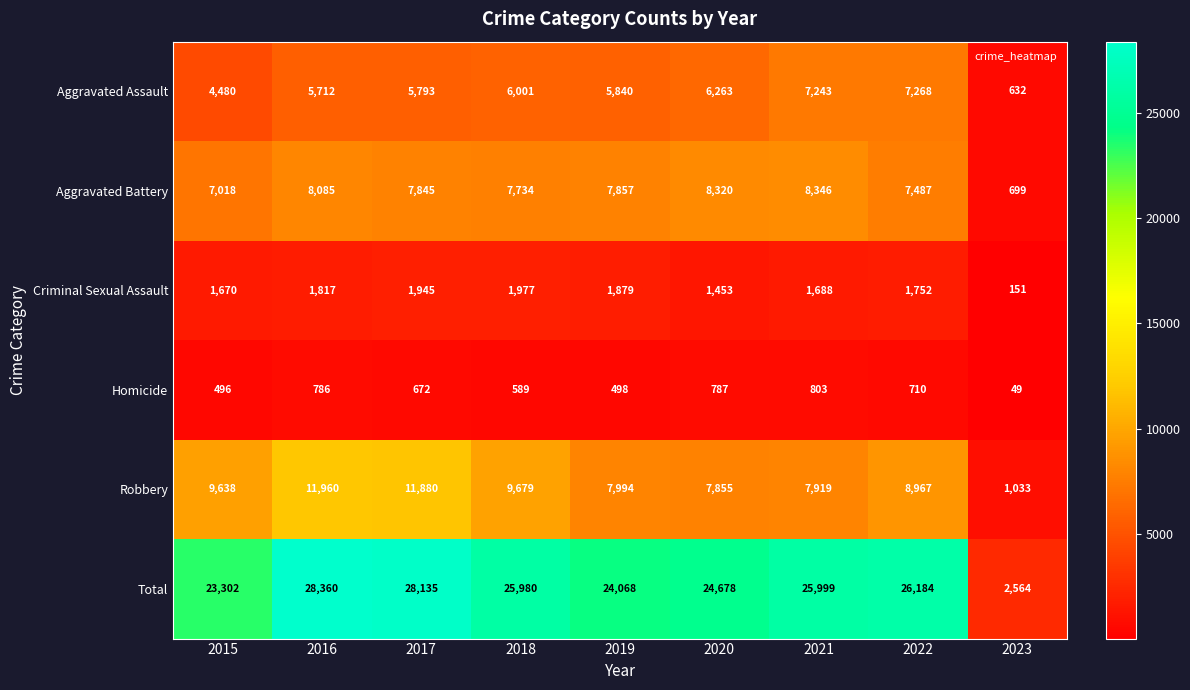

Which series has the widest spread of values?

Total